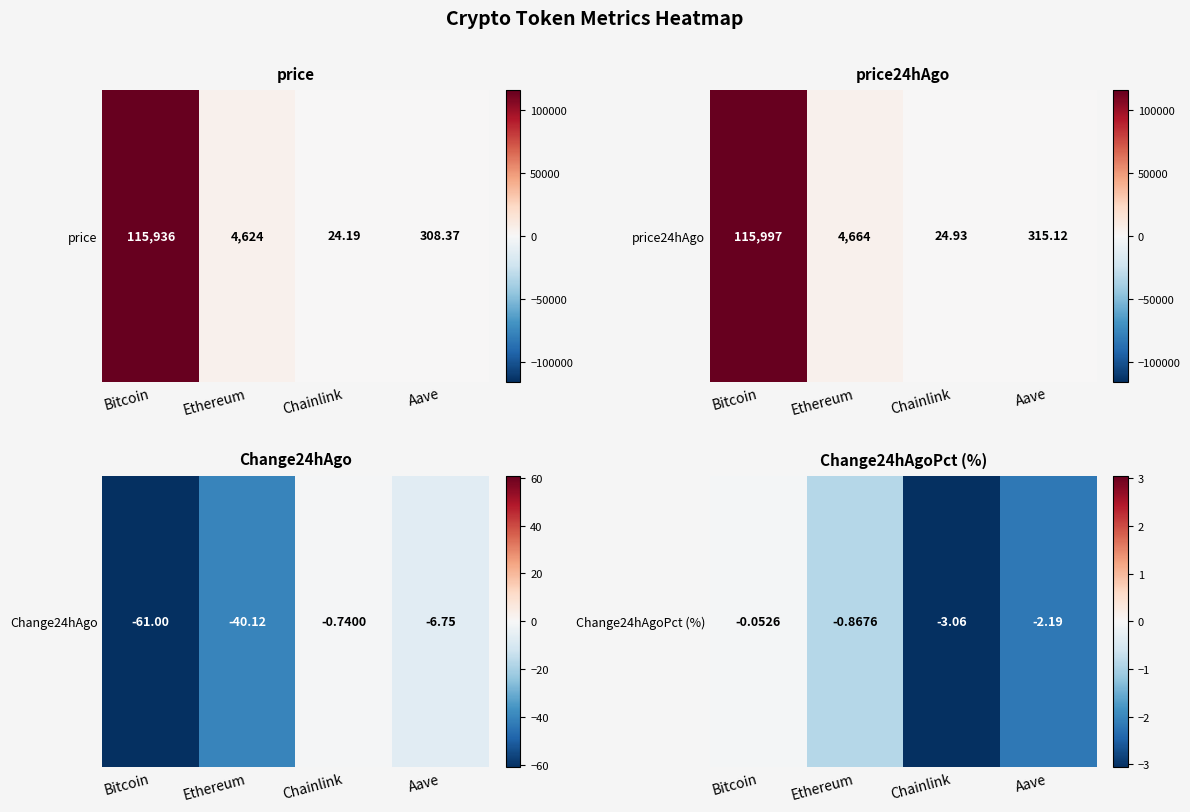

What is the difference between the second highest and second lowest values?

1.3